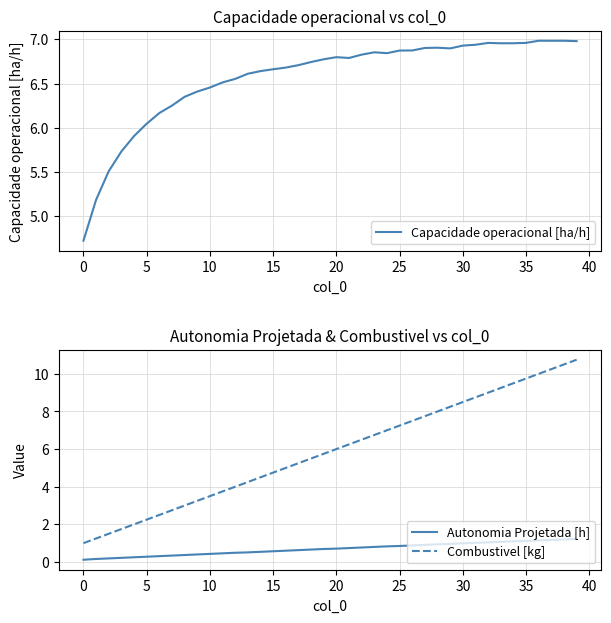

Is it true that Autonomia Projetada [h] equals 1.4 at 29?

False